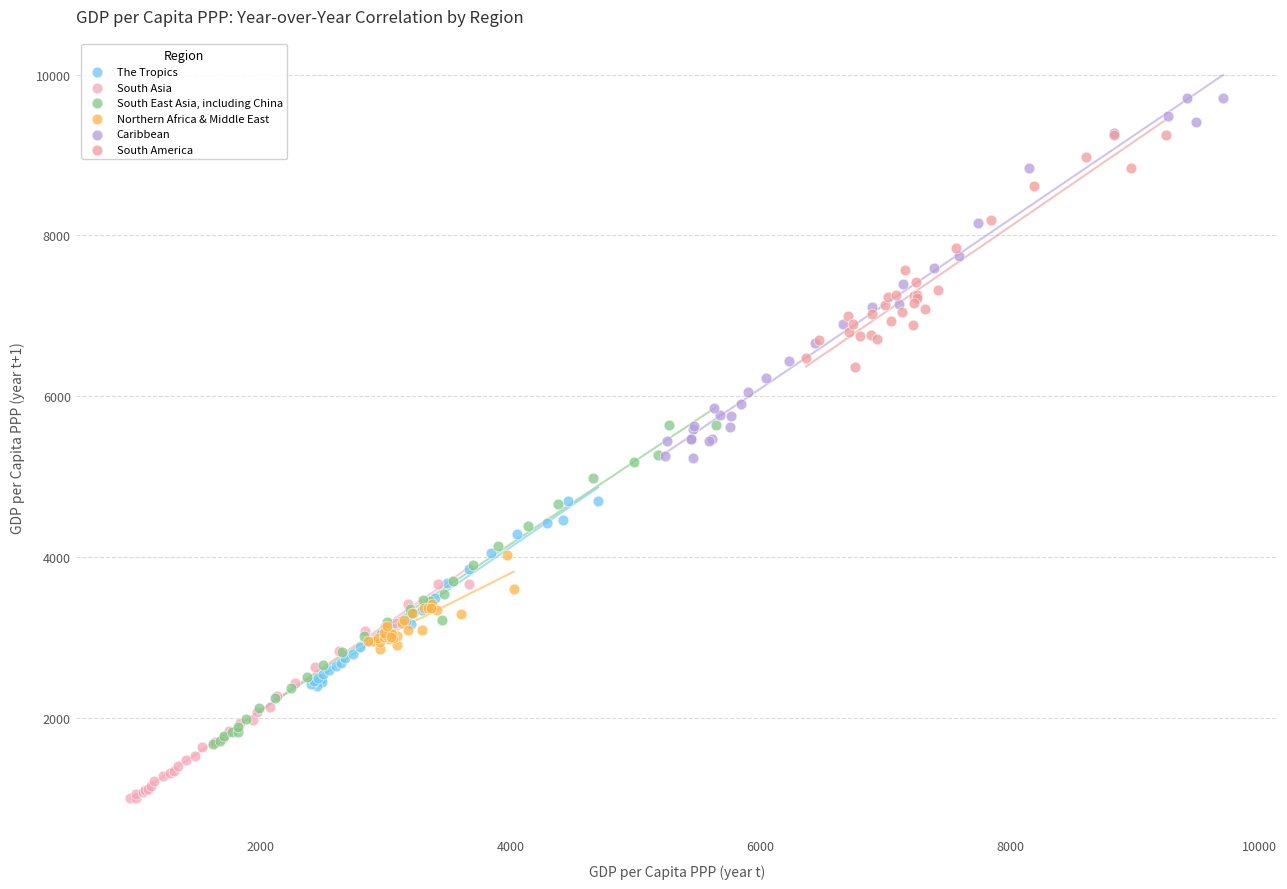

Which series contains the lowest Y value?

South Asia